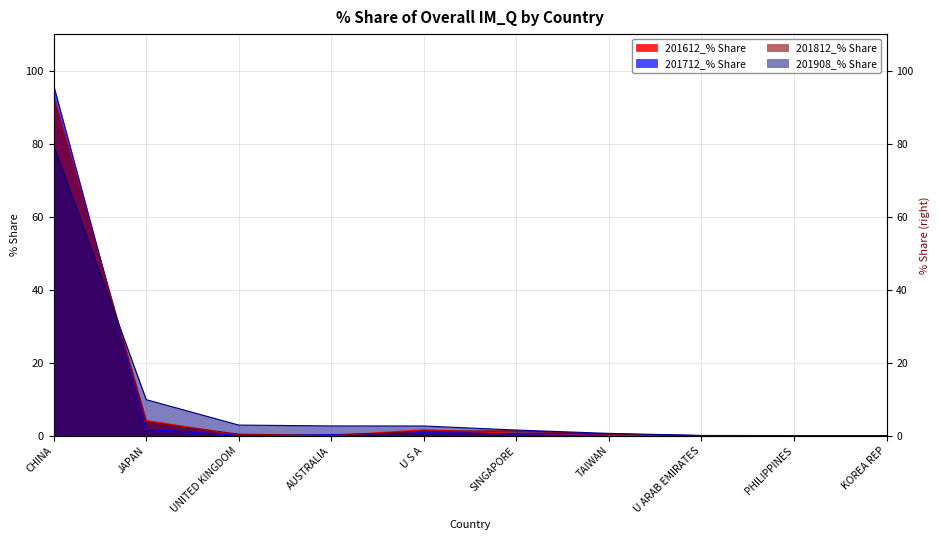

What is the difference between the maximum and minimum values in the 201712_% Share series?

95.9